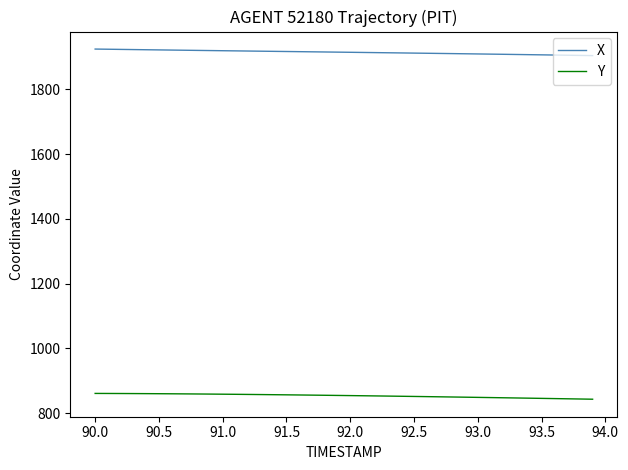

True or false: X and Y cross at least once.

False